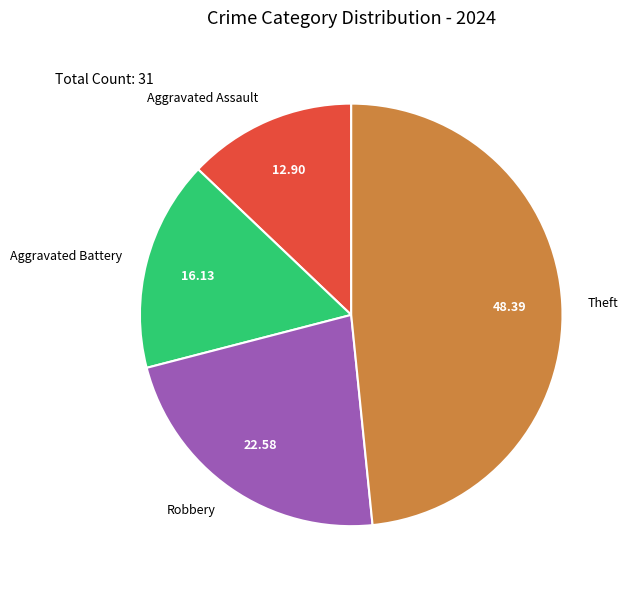

Do Aggravated Assault and Aggravated Battery together represent more than half of the pie?

No